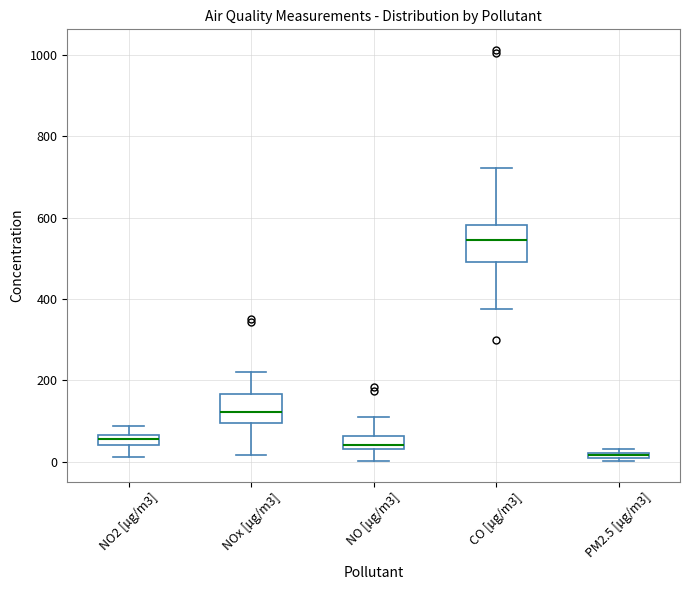

Which box has the lowest median line?

PM2.5 [µg/m3]